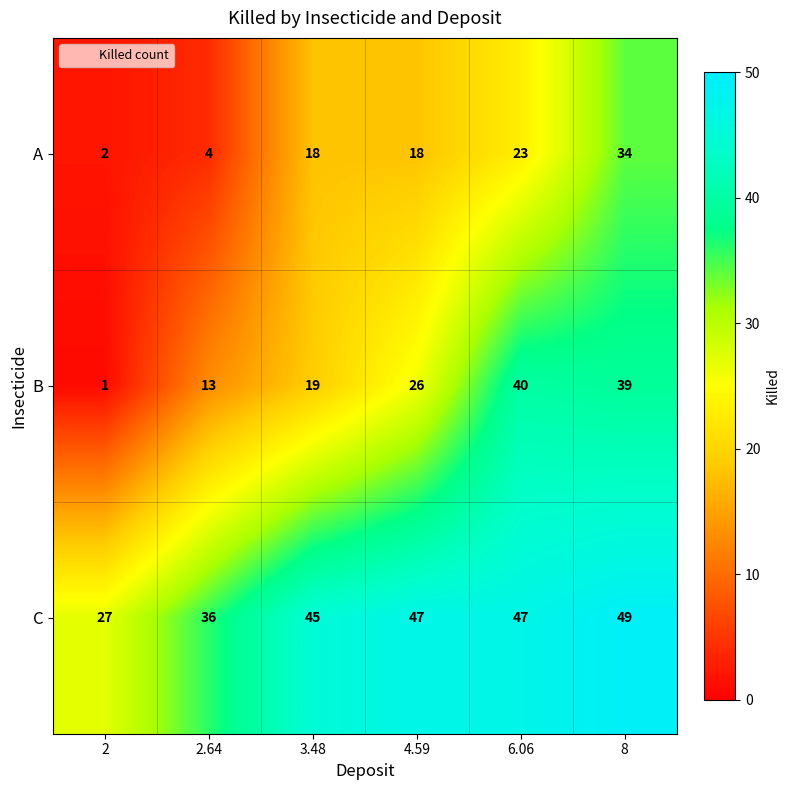

True or false: A has a value of 34 at 8.

True